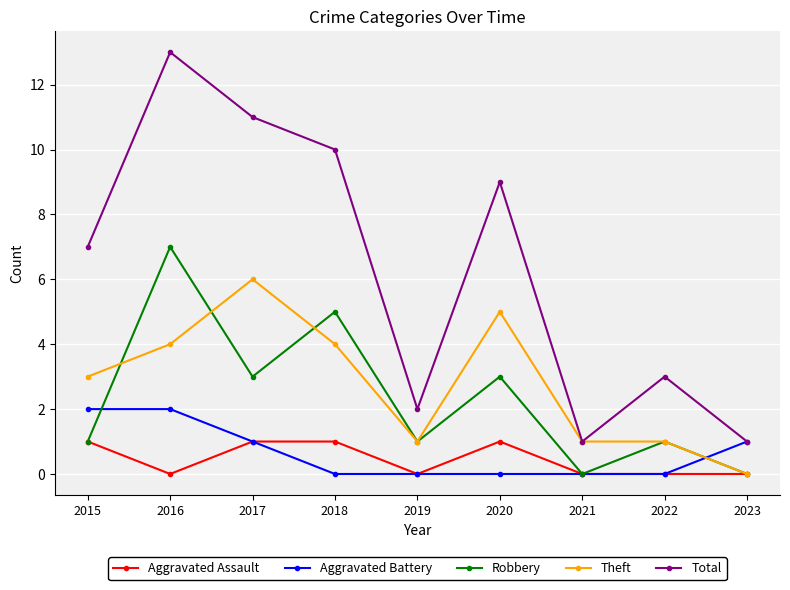

True or false: Total has a value of 0 at 2021.

False